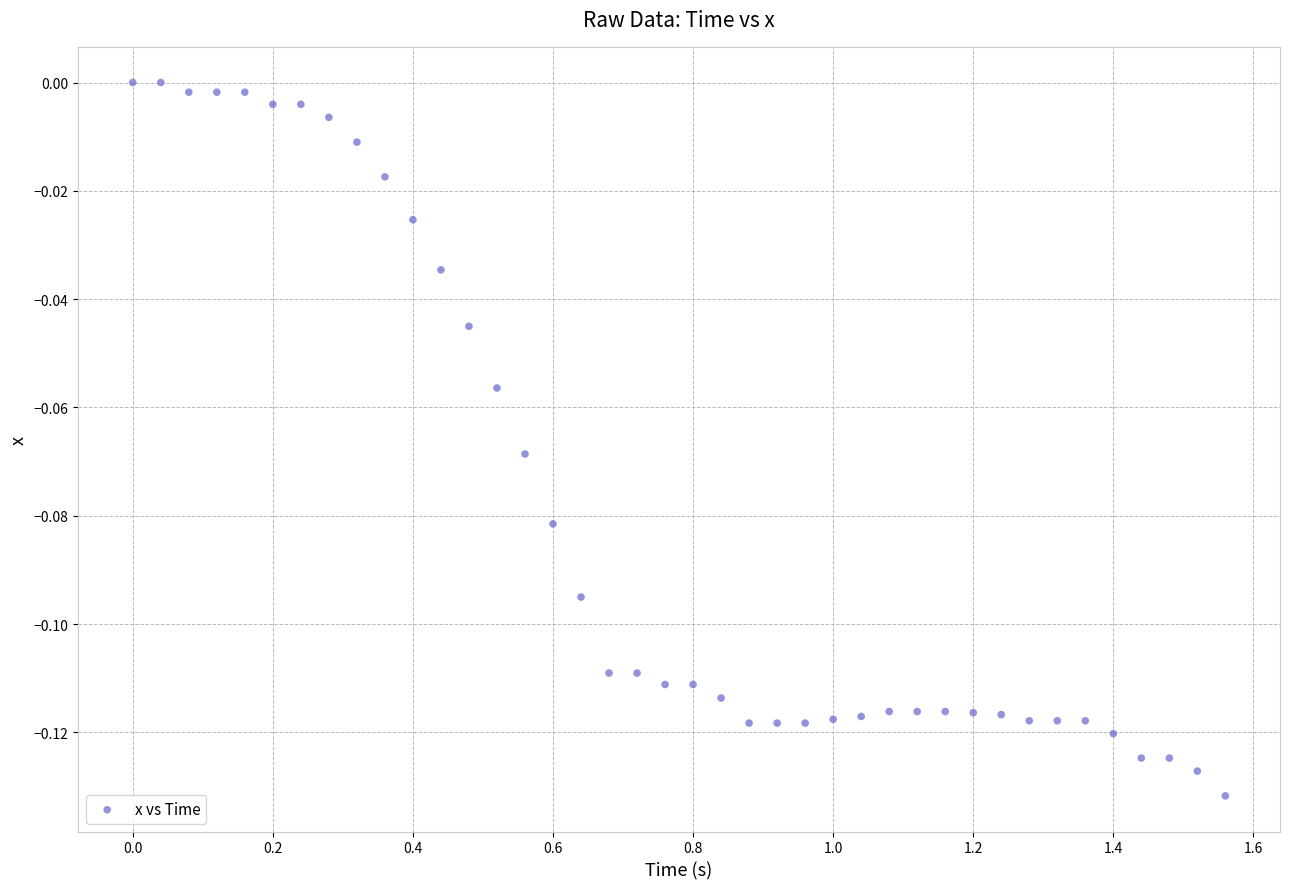

What is the range of X values (max minus min)?

1.6